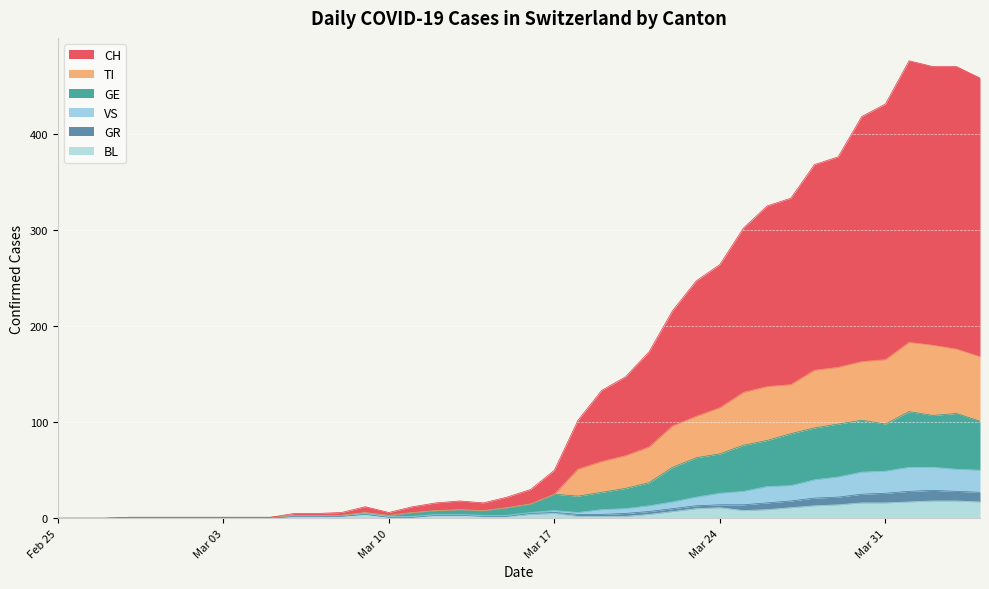

What is the maximum value for BL?

18